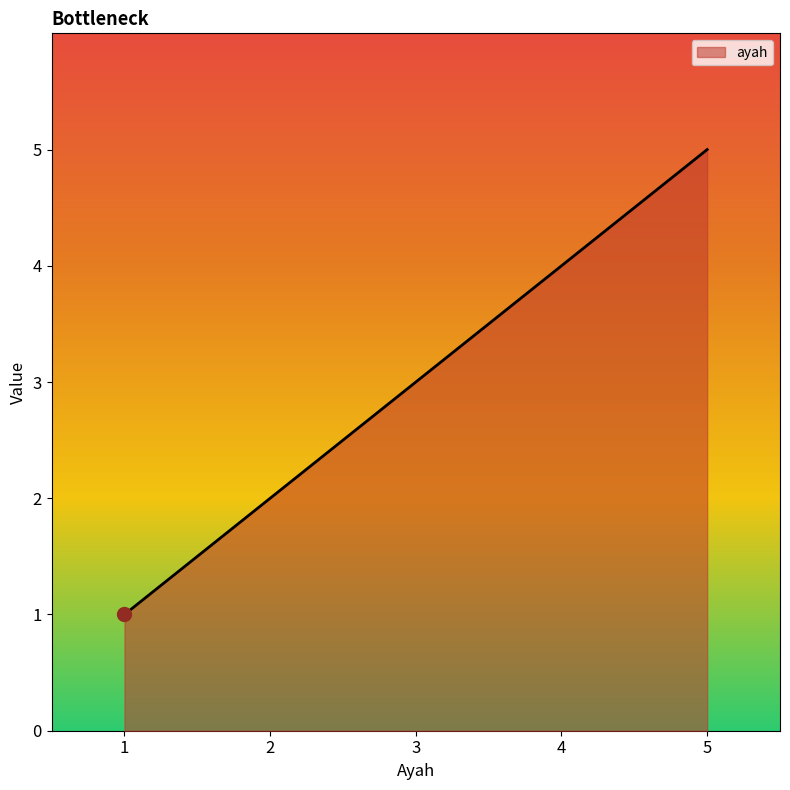

What is the change in value from 3 to 5?

+2